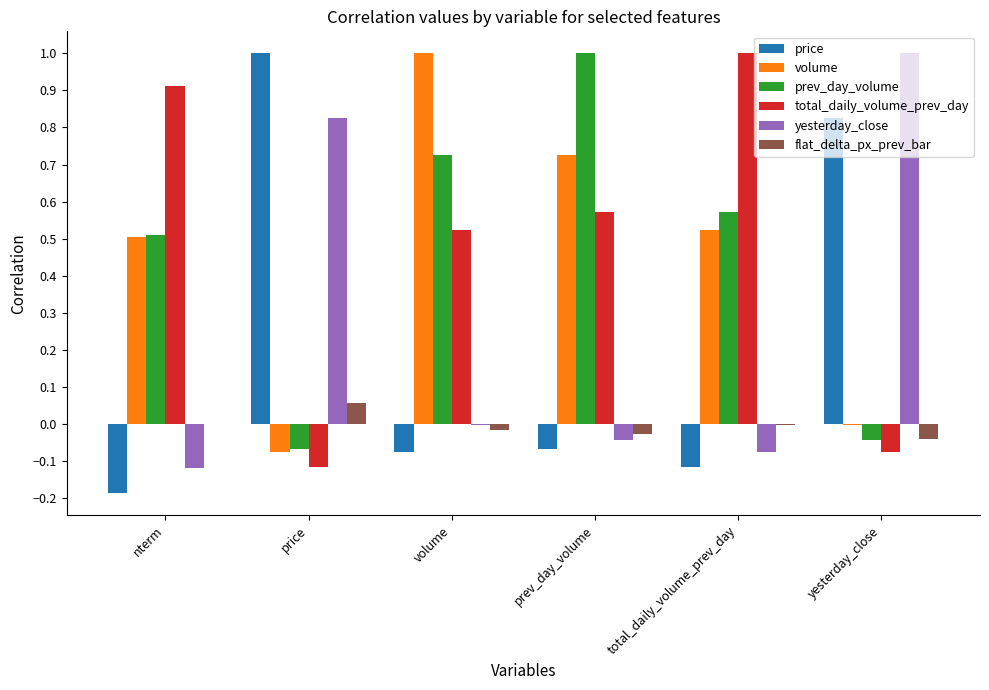

What is the spread (max minus min) of values at nterm?

1.1